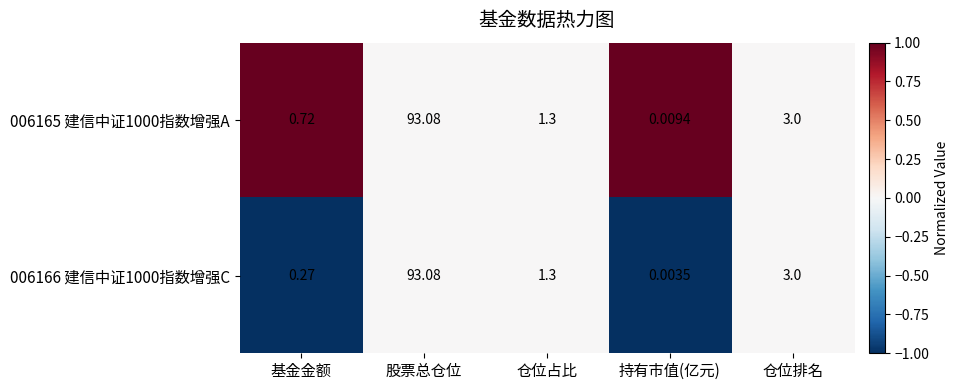

How many data points in 006166 建信中证1000指数增强C are less than 1?

2